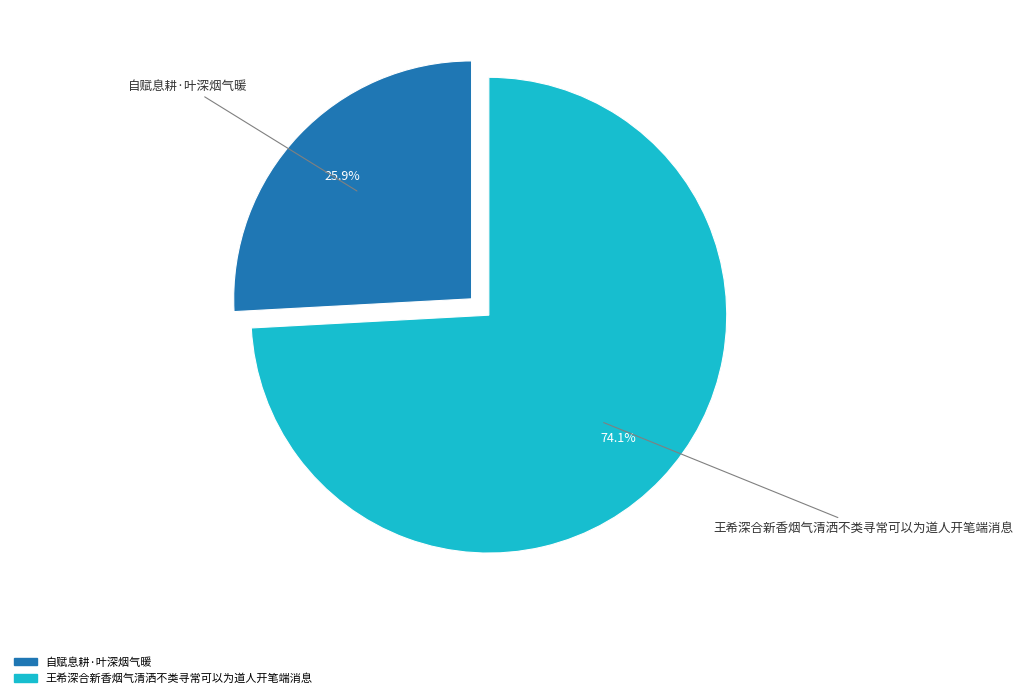

The 自赋息耕·叶深烟气暖 slice represents 26% of the pie. True or false?

True